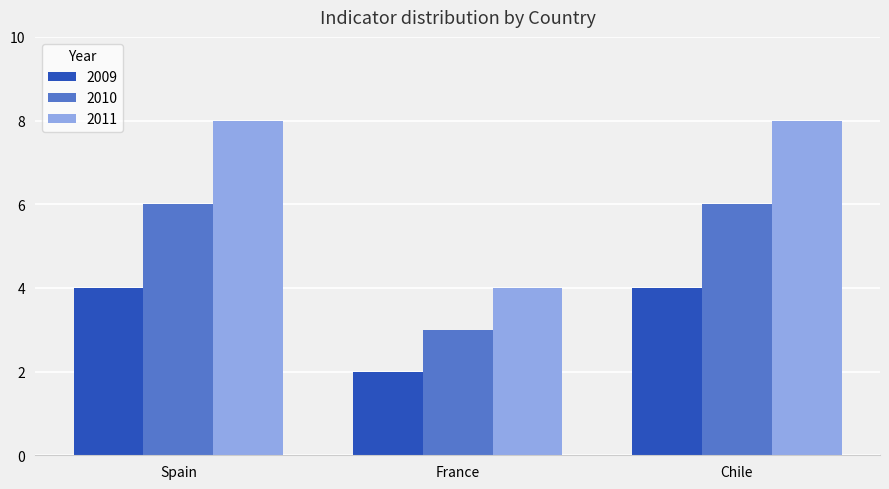

Which series changed the most between Spain and France?

2011